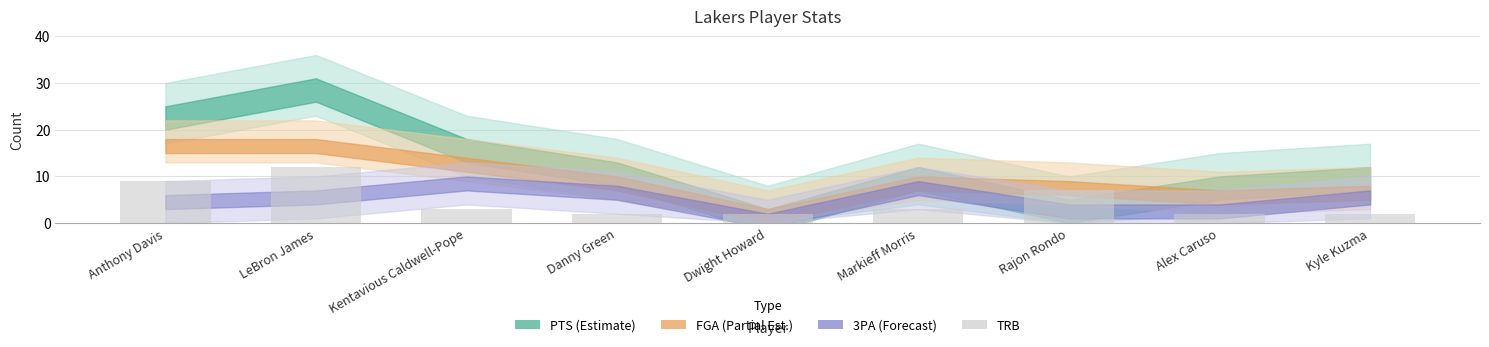

What is the minimum value shown in the chart?

2